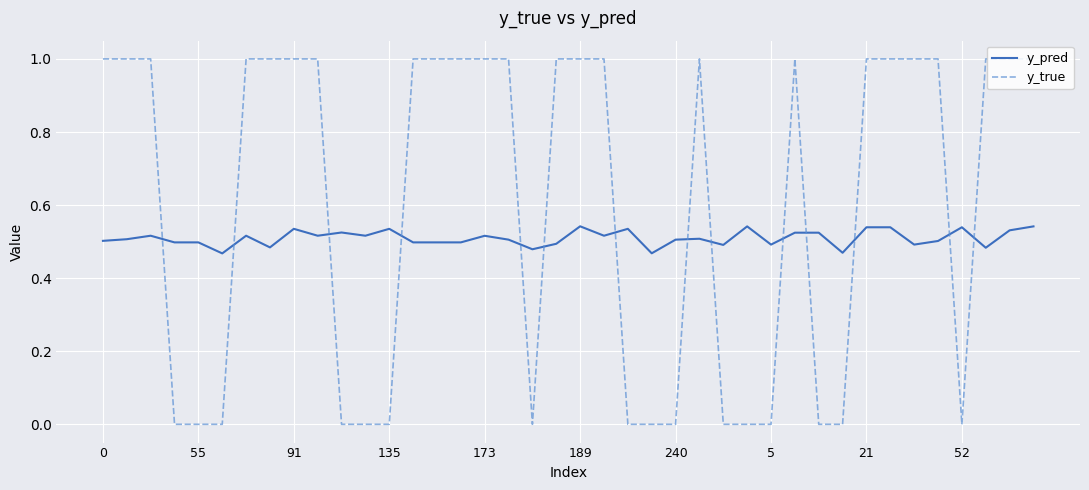

Rank the series by their average value, from highest to lowest.

y_true, y_pred